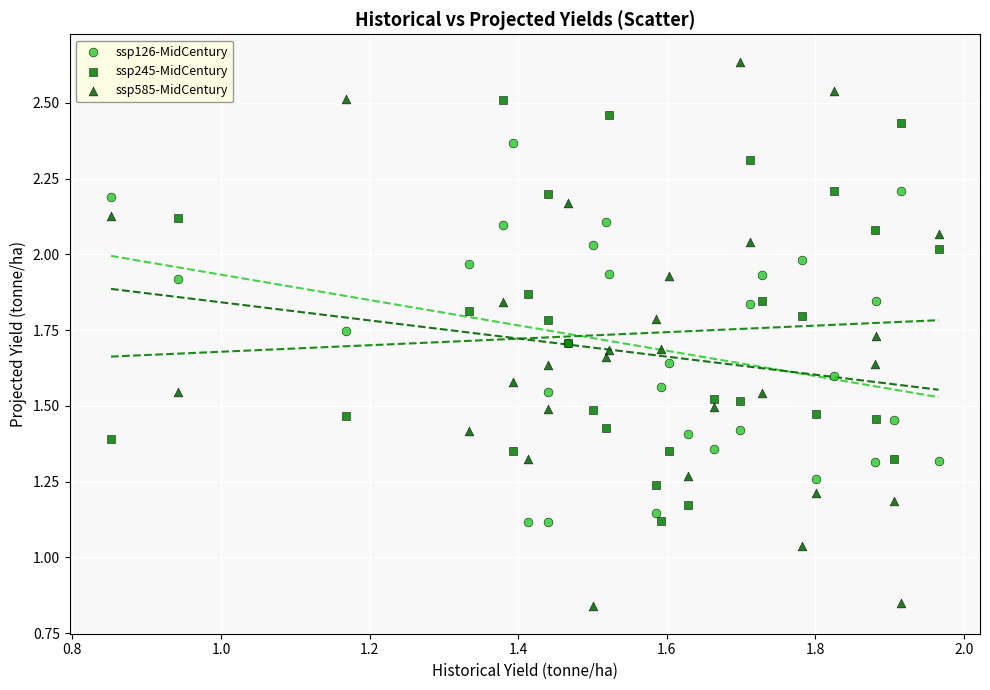

Which series has the largest Y range (max minus min)?

ssp585-MidCentury